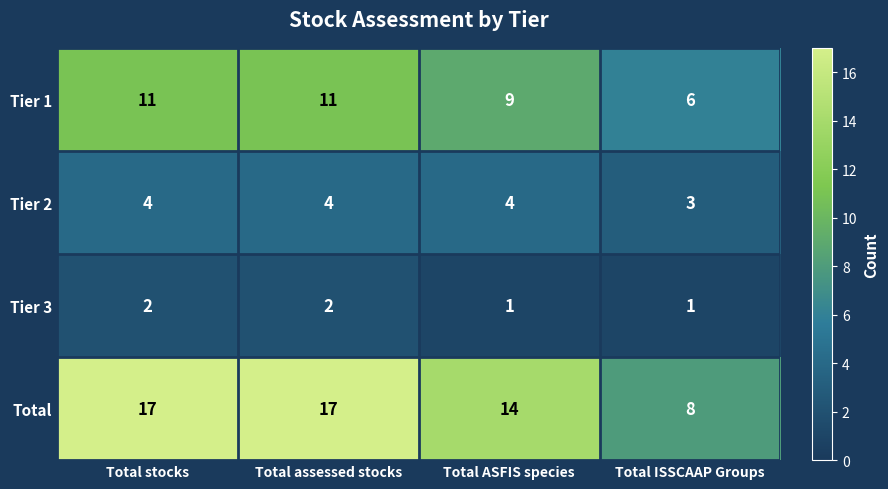

List the series in order of their overall mean, lowest first.

Tier 3, Tier 2, Tier 1, Total